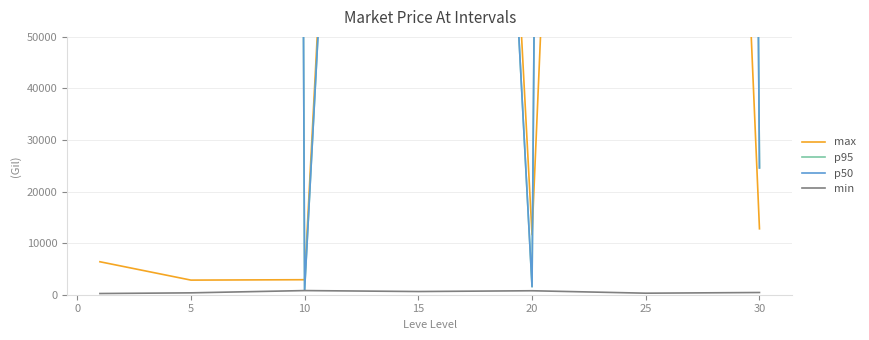

How many values in the min series exceed 430?

3